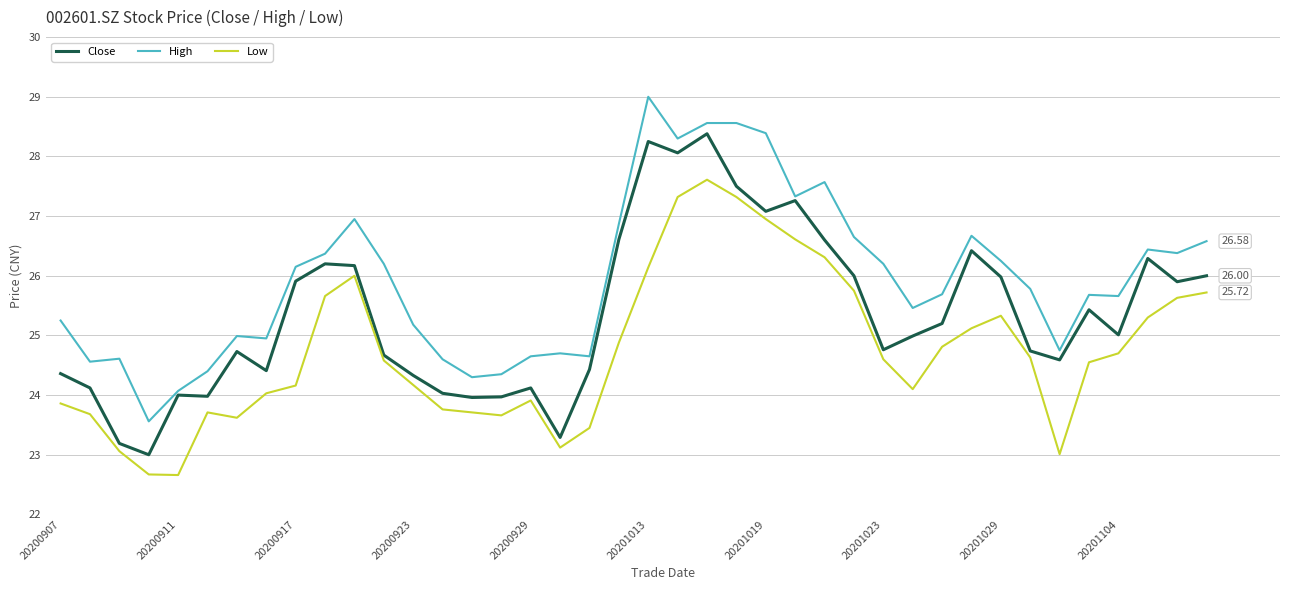

List the series in order of their peak value, highest first.

High, Close, Low